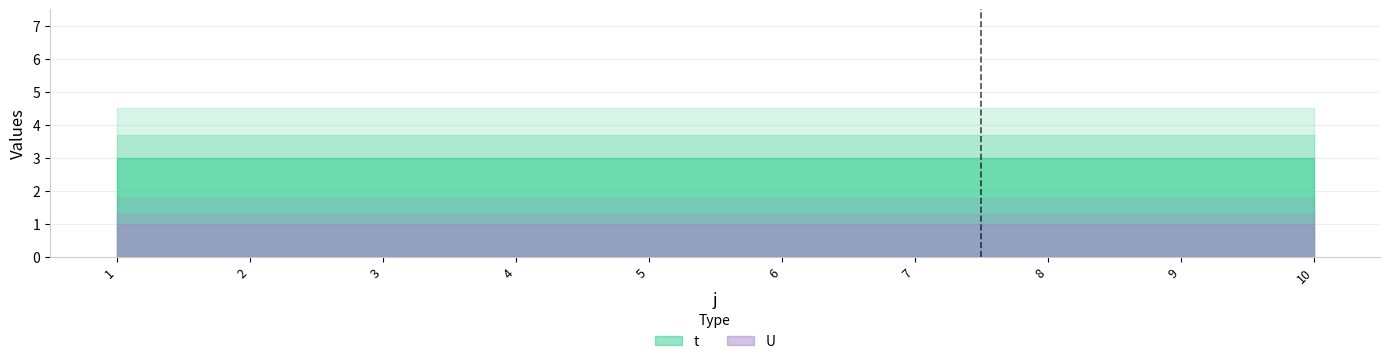

At which label is t closest to 3?

1